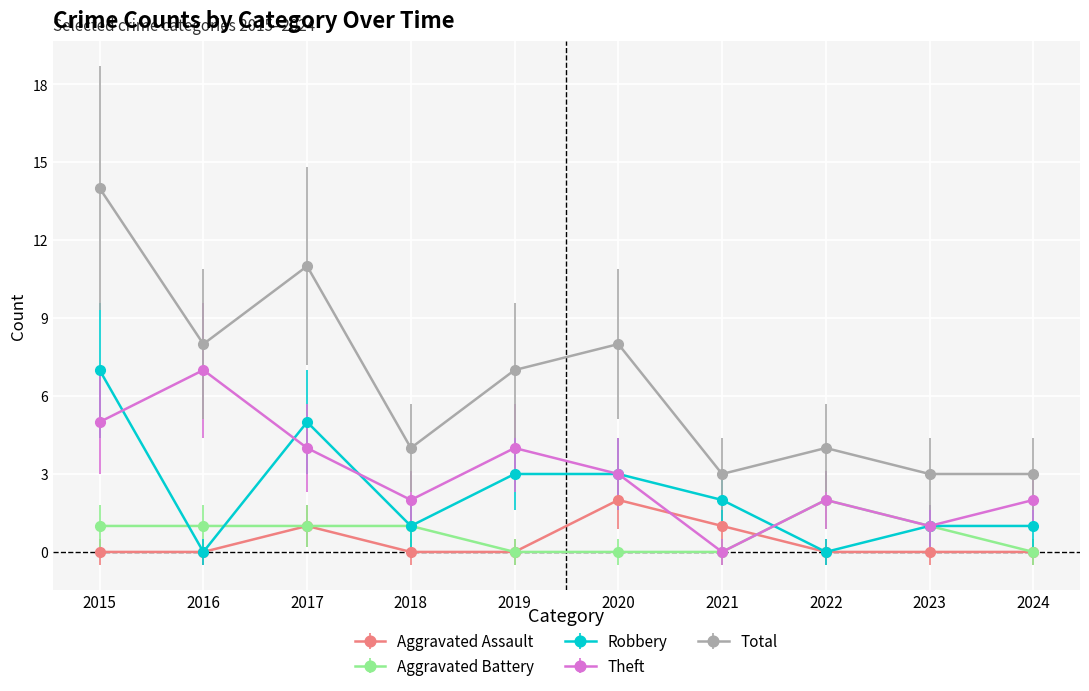

How many lines are shown in the chart?

5